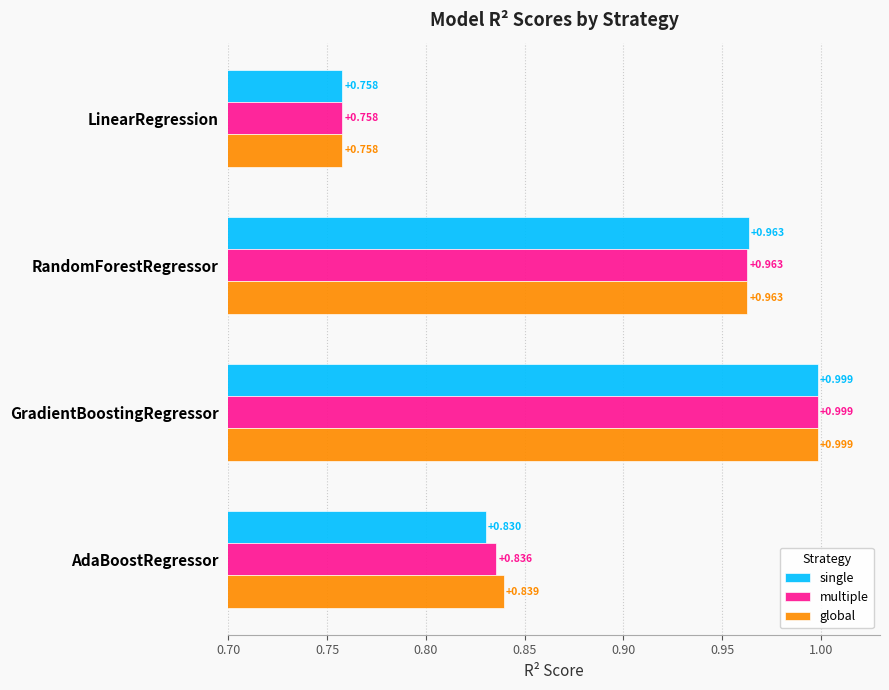

List the labels in order of multiple value, smallest first.

LinearRegression, AdaBoostRegressor, RandomForestRegressor, GradientBoostingRegressor